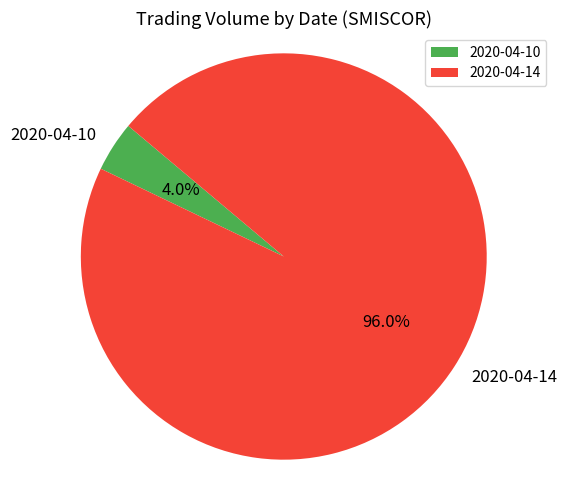

Between 2020-04-14 and 2020-04-10, which is larger?

2020-04-14